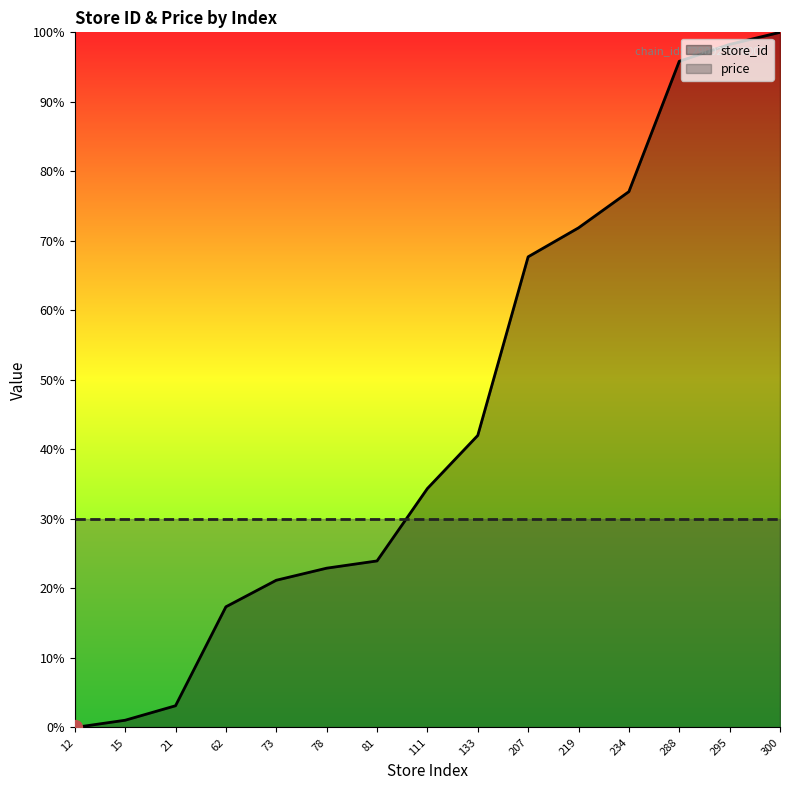

What is the difference between the maximum and minimum values?

100.0